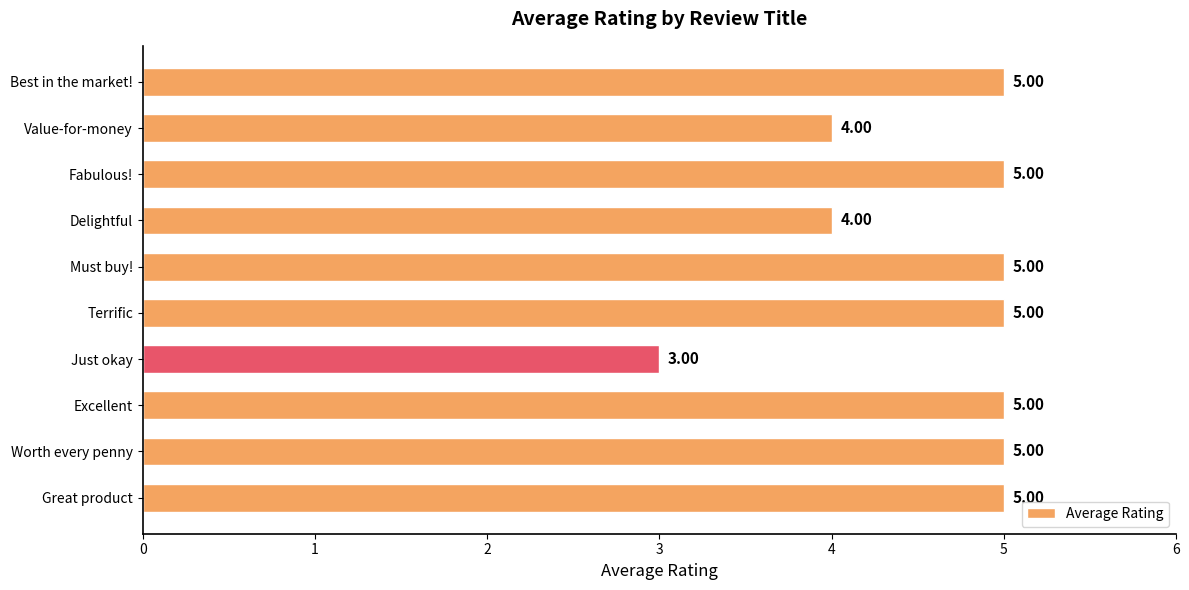

Between Fabulous! and Delightful, which is larger?

Fabulous!